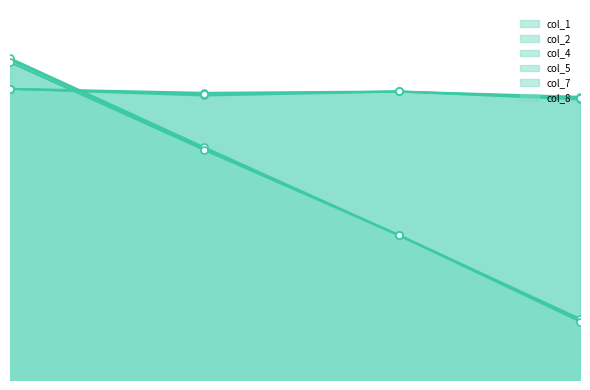

Reading left to right, what are all the values shown in this chart?

col_1: 10=241	25=174	40=109	54=45
col_2: 10=219	25=214	40=217	54=211
col_4: 10=242	25=175	40=109	54=46
col_5: 10=219	25=216	40=217	54=213
col_7: 10=239	25=173	40=109	54=44
col_8: 10=219	25=215	40=217	54=212